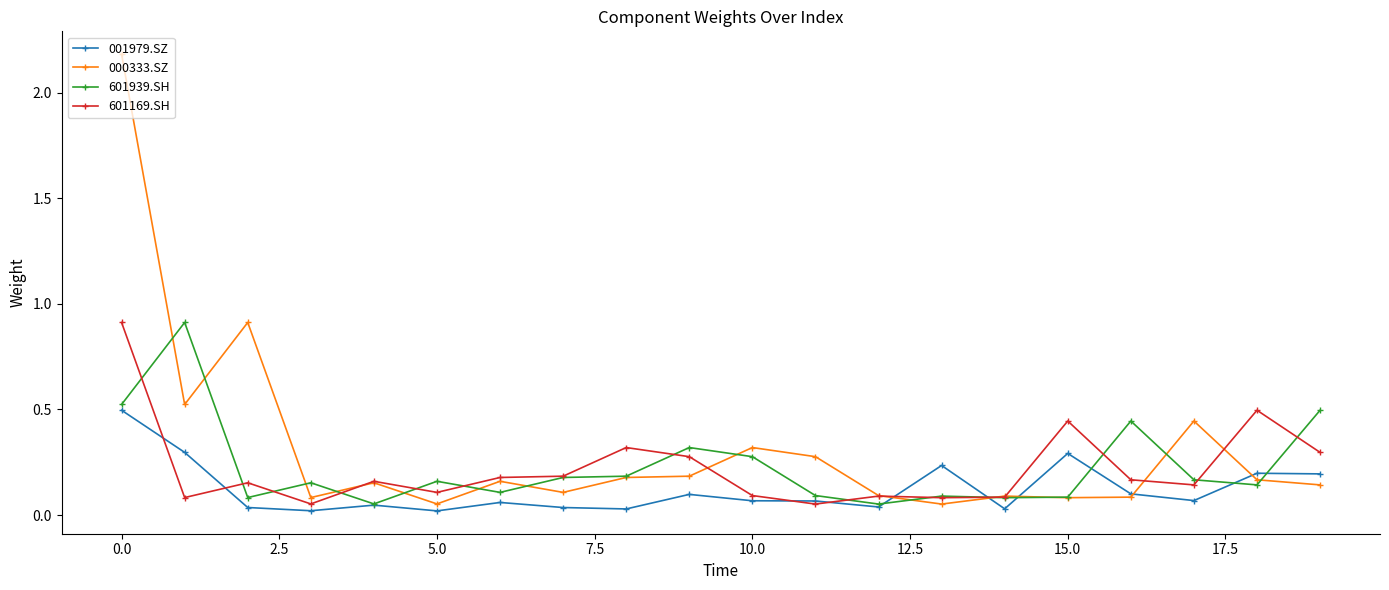

True or false: 001979.SZ has more than 0 interior local peaks.

True